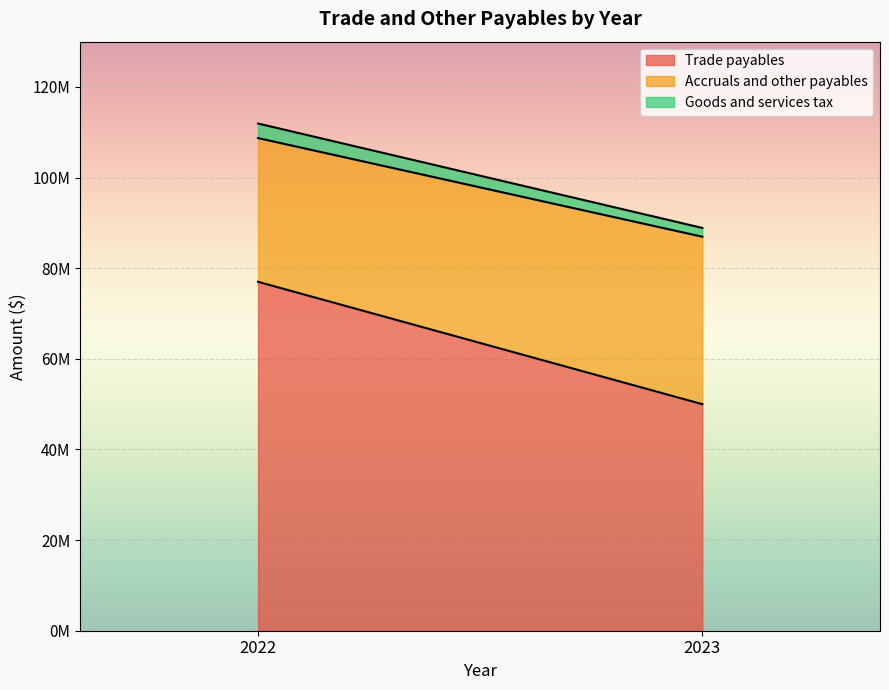

Is it true that Goods and services tax equals 1938174 at 2023?

True